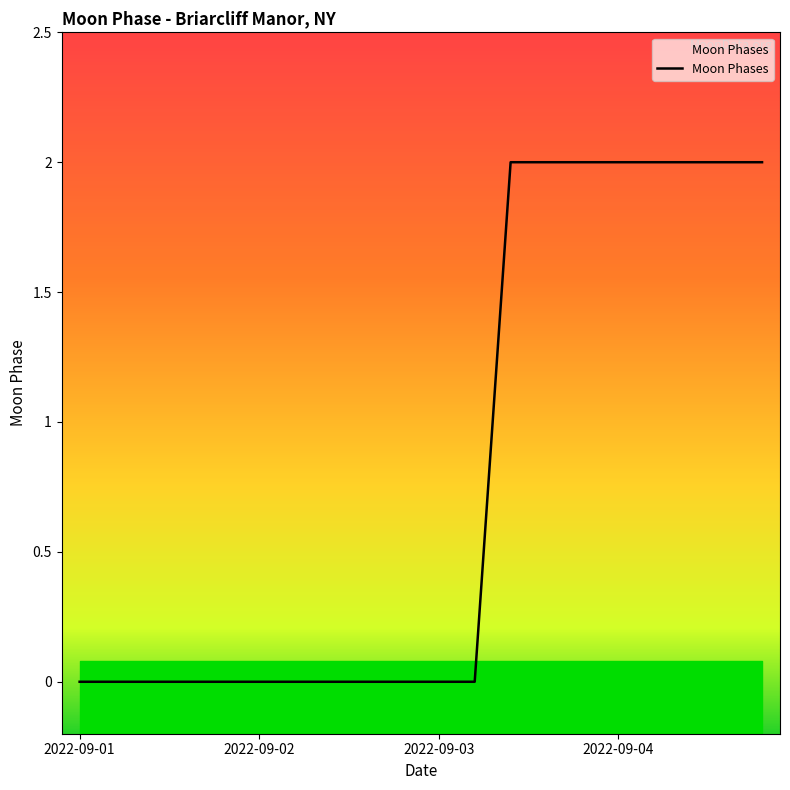

Which category has the lowest value across all series?

2022-09-01